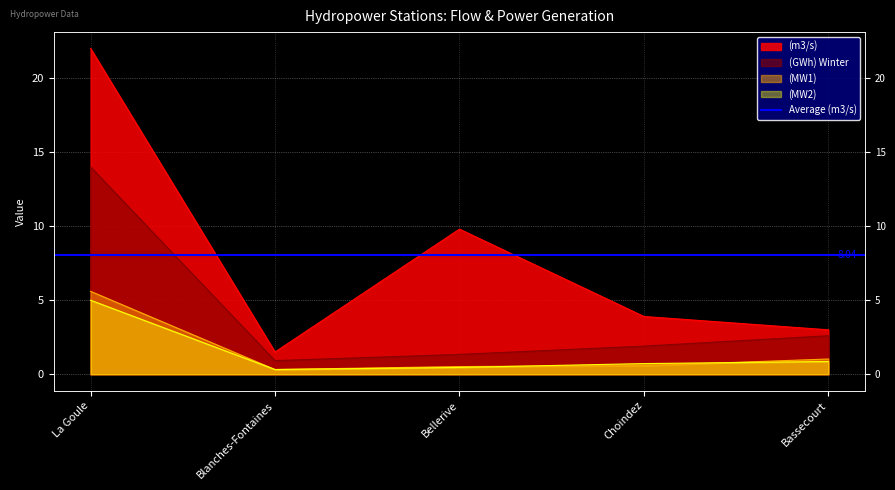

The value of (m3/s) at Bassecourt is 3.0. True or false?

True